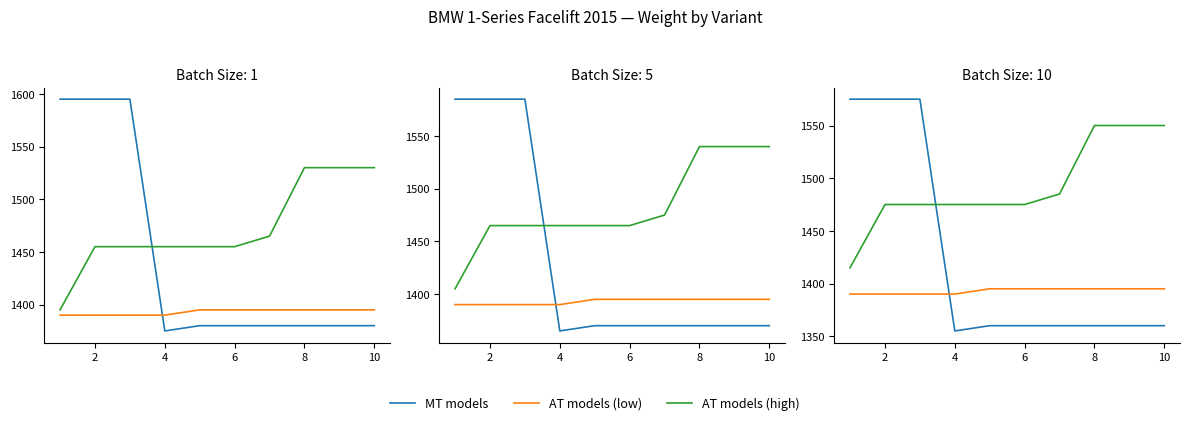

What is the maximum value for AT models (high)?

1550